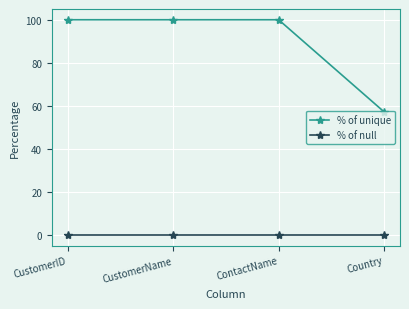

True or false: % of unique and % of null cross at least once.

False